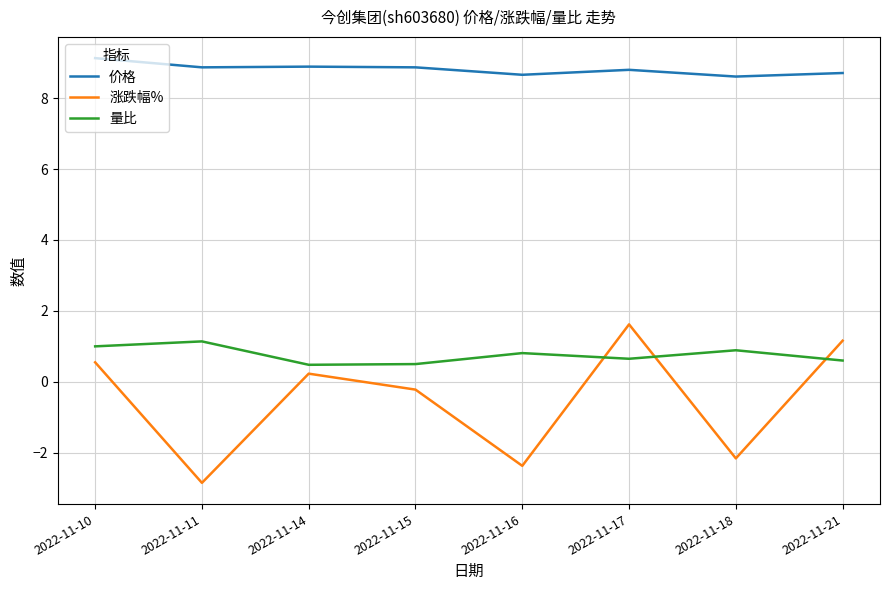

Where does the 涨跌幅% series first go above 0?

2022-11-10